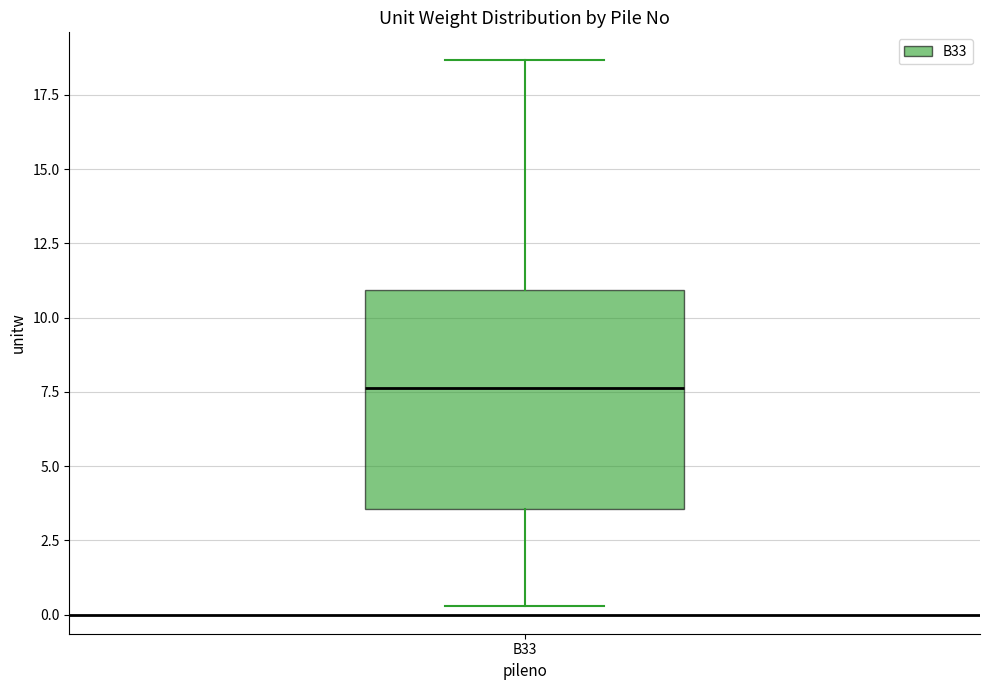

Where does the lower whisker of the box for B33 end on the y-axis? The values are not printed on the chart, so give them approximately, as read against the axis.

0.5